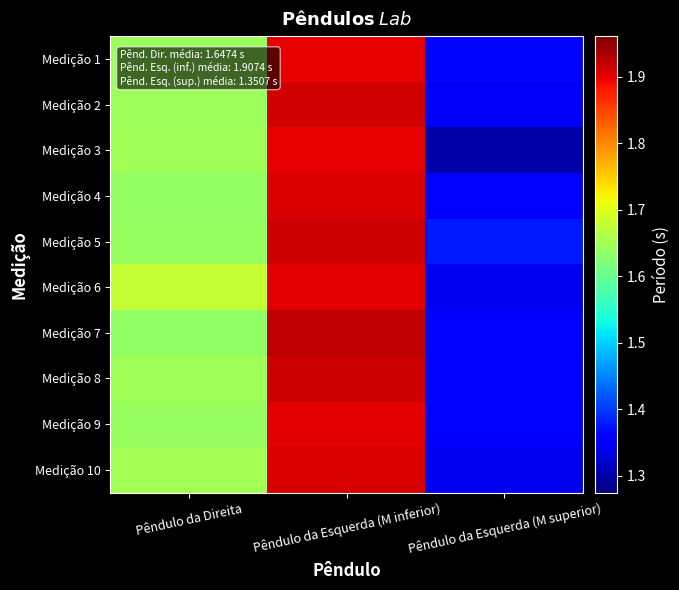

What is the smallest value displayed?

1.3